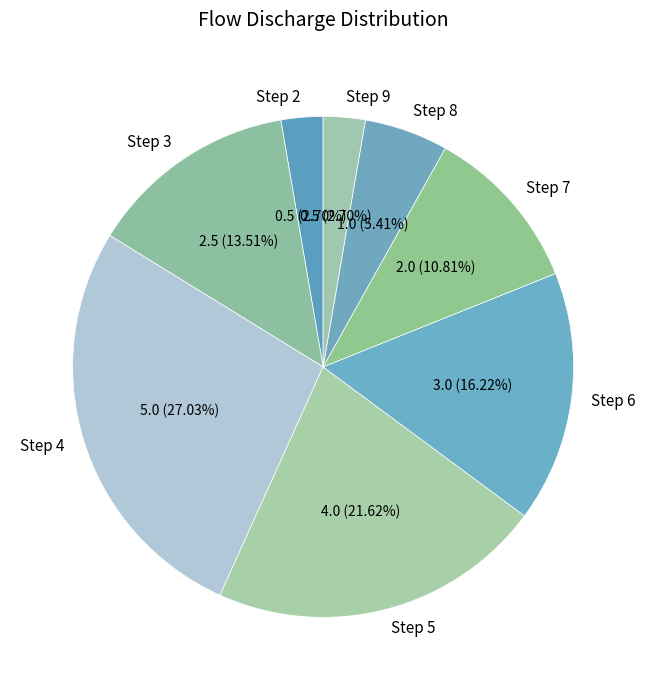

Is there any slice that represents more than half of the pie?

No